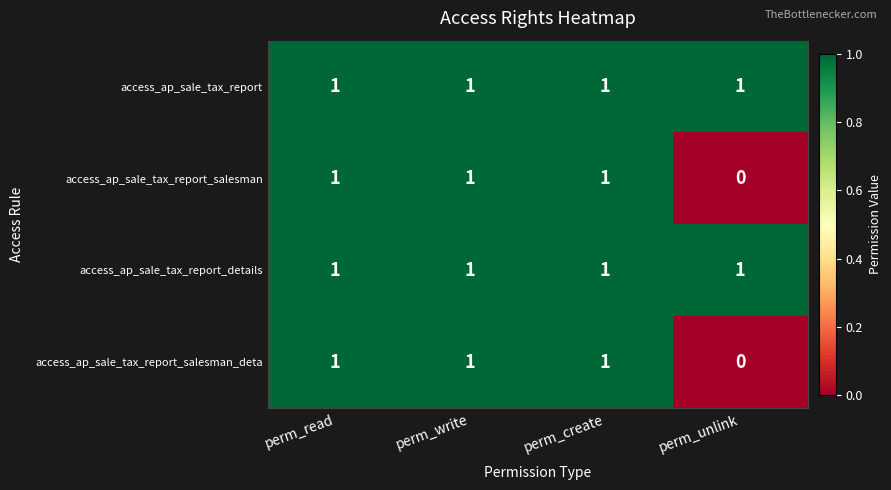

What is the maximum value shown in the chart?

1